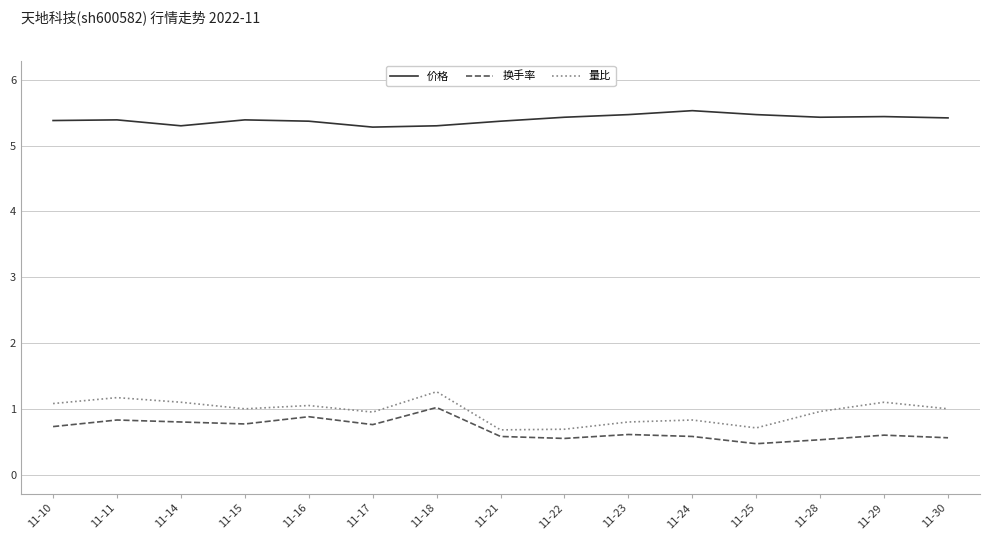

What are all the series names shown in the legend?

价格, 换手率, 量比